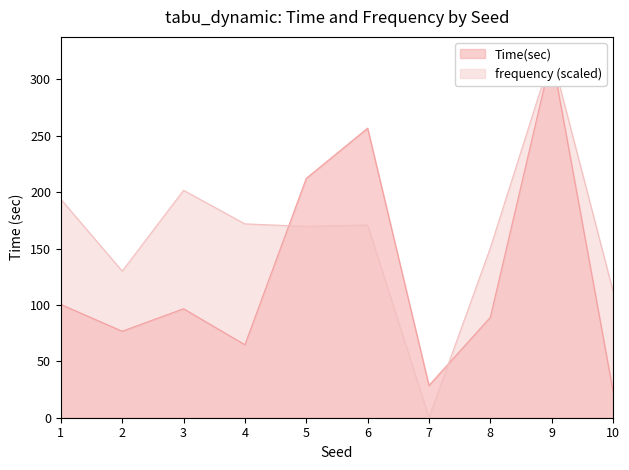

At which label is frequency closest to 160?

8